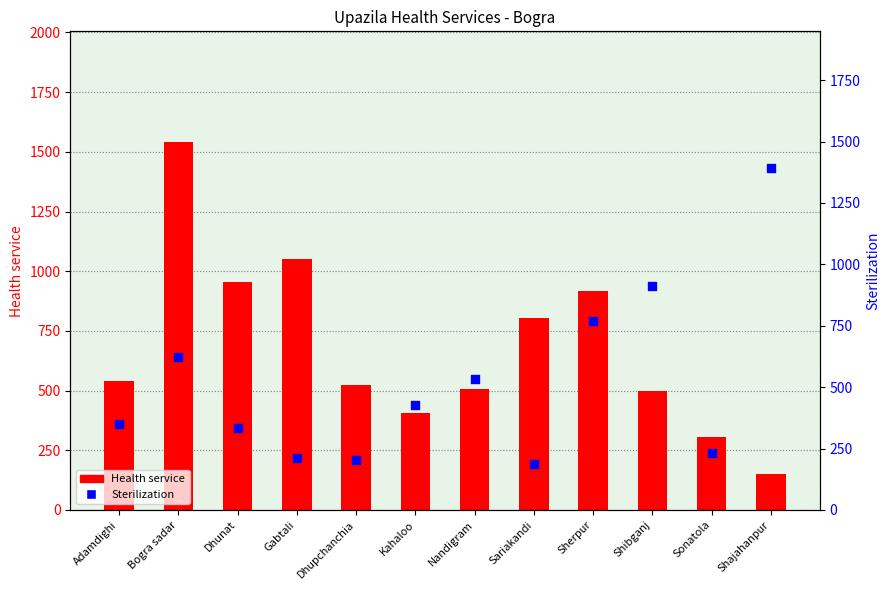

Is the value of Health service at Sariakandi greater than the value of Sterilization at Dhupchanchia?

Yes